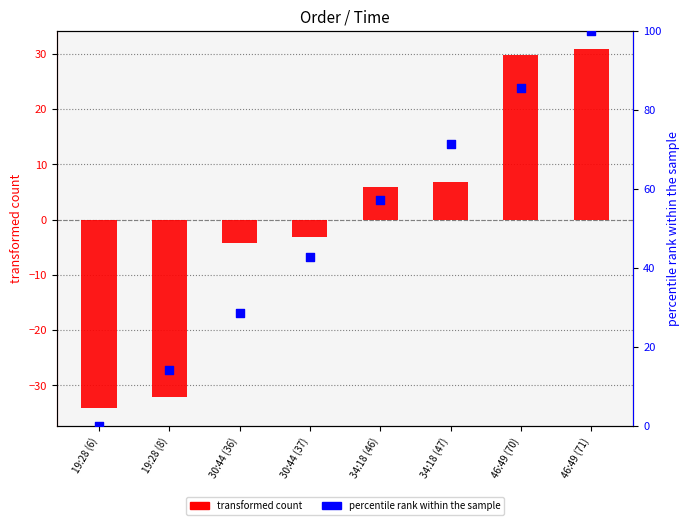

Is the value of transformed count at 46:49 (71) greater than the value of percentile rank within the sample at 30:44 (37)?

No